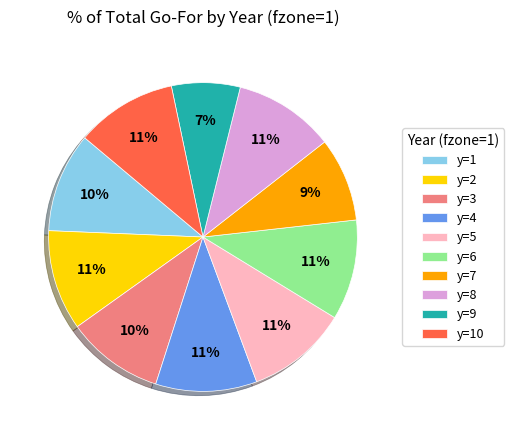

How many segments does this pie chart have?

10